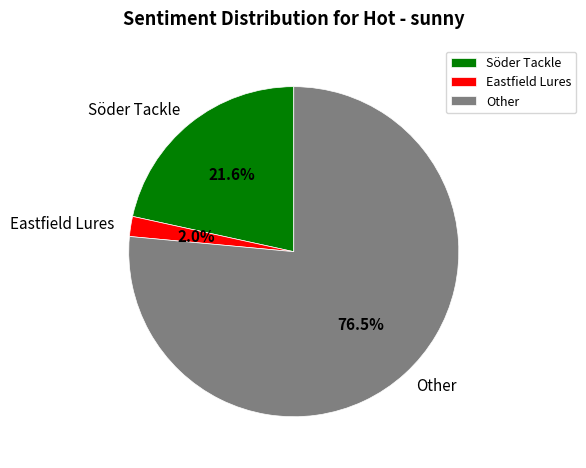

Combined, do Söder Tackle and Other account for over 50%?

Yes